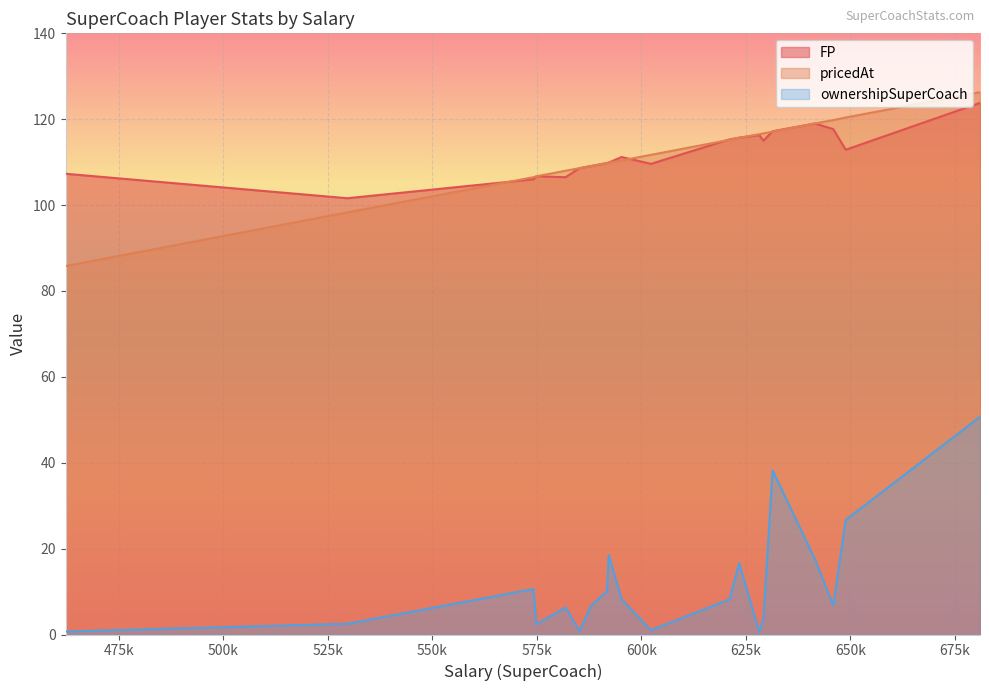

True or false: pricedAt and ownershipSuperCoach intersect in this chart.

False